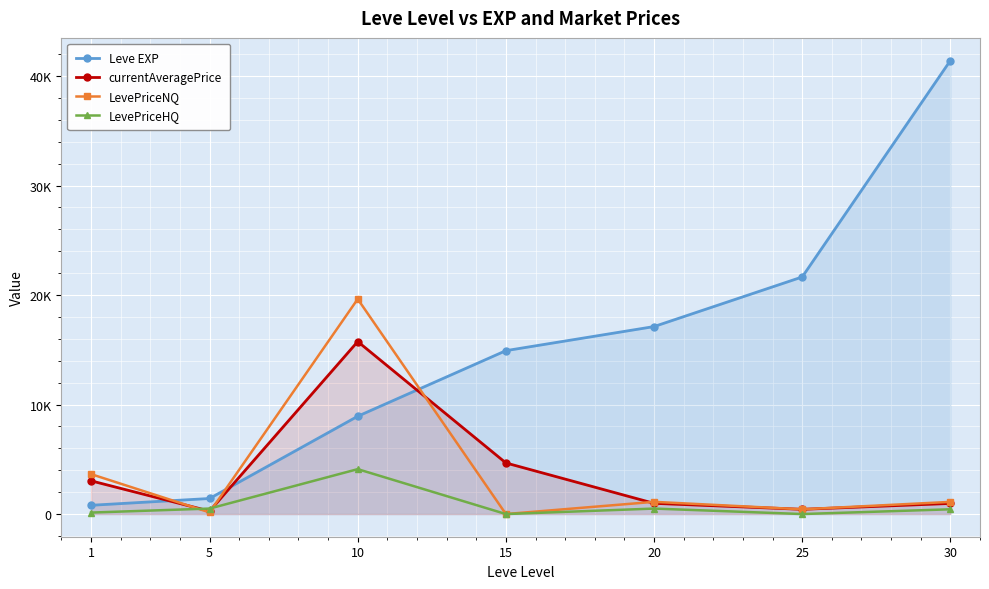

Rank the categories by Leve EXP value from lowest to highest.

1, 5, 10, 15, 20, 25, 30